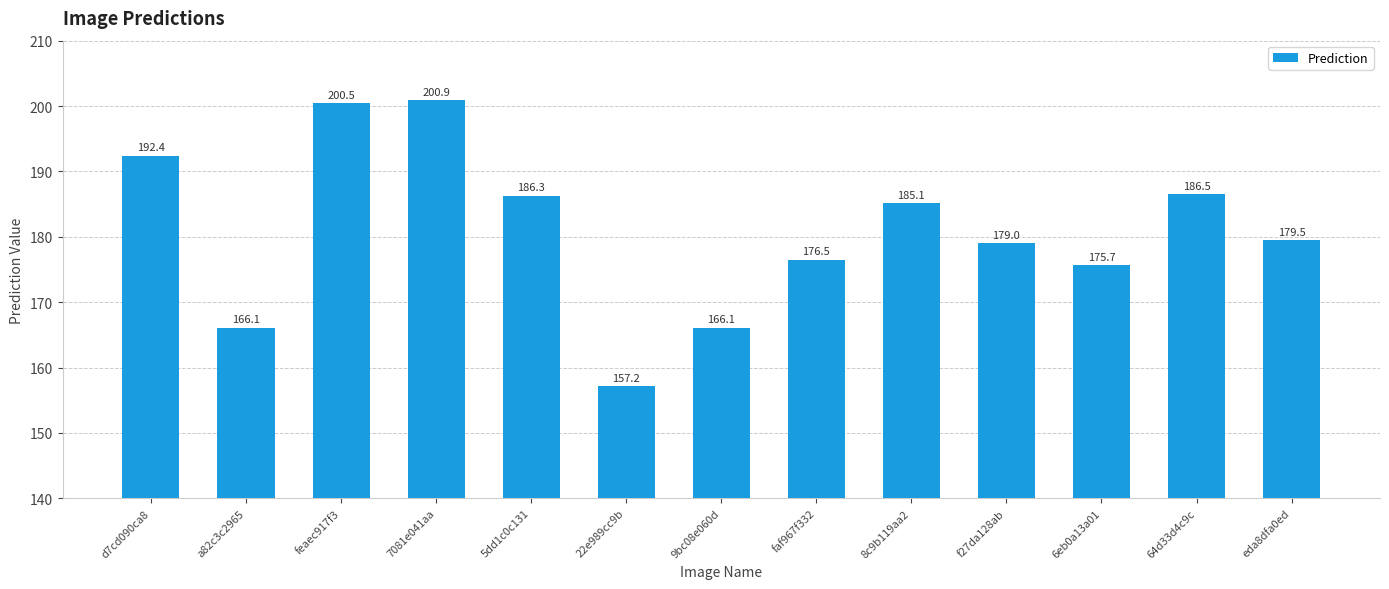

Reading right to left, extract all data points from this chart.

179.5	186.5	175.7	179.0	185.1	176.5	166.1	157.2	186.3	200.9	200.5	166.1	192.4